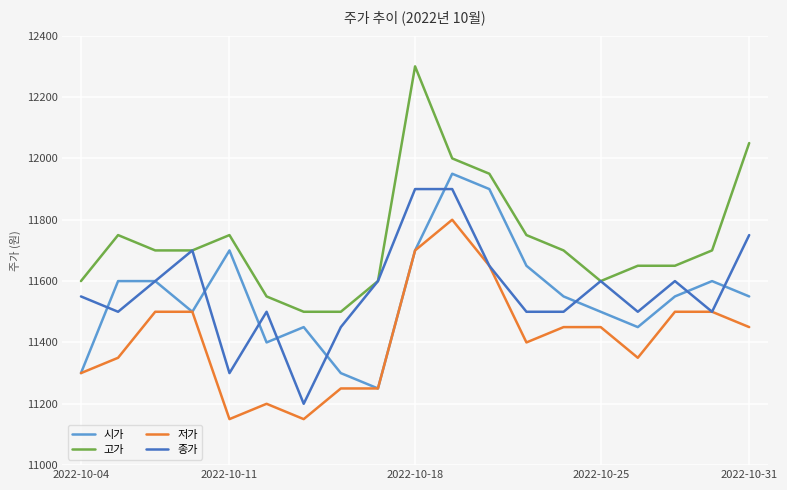

True or false: 고가 and 저가 cross at least once.

False